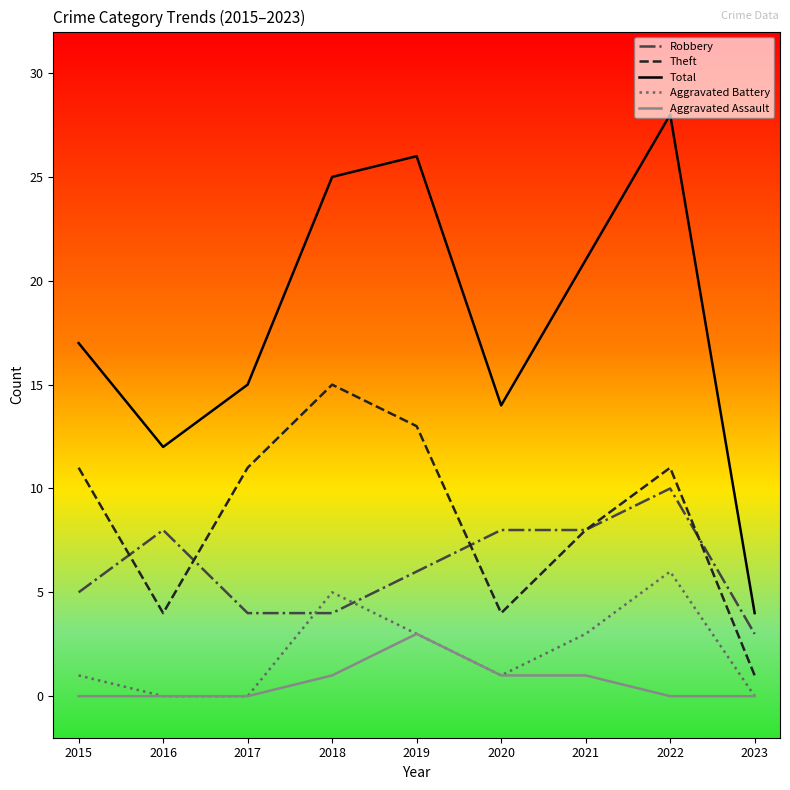

Which series has the largest range (max minus min)?

Total